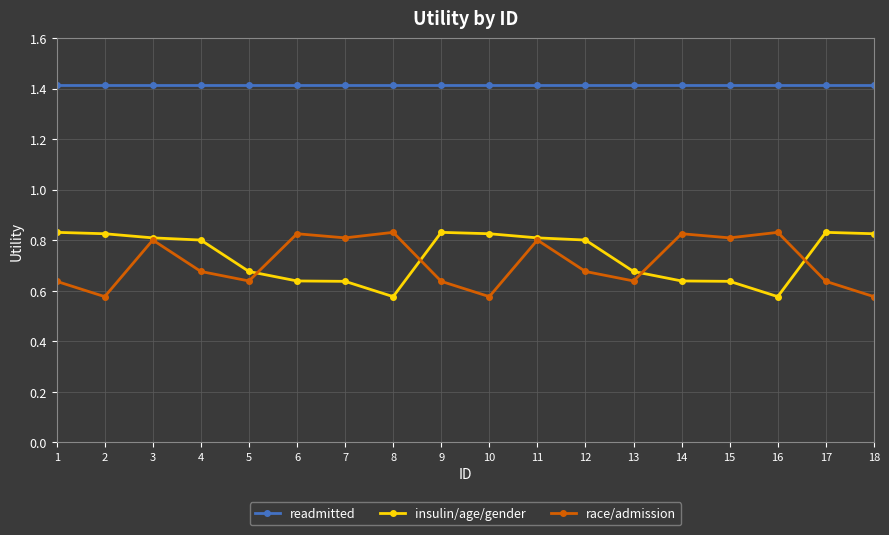

True or false: race/admission has more than 2 points higher than both neighbors.

True